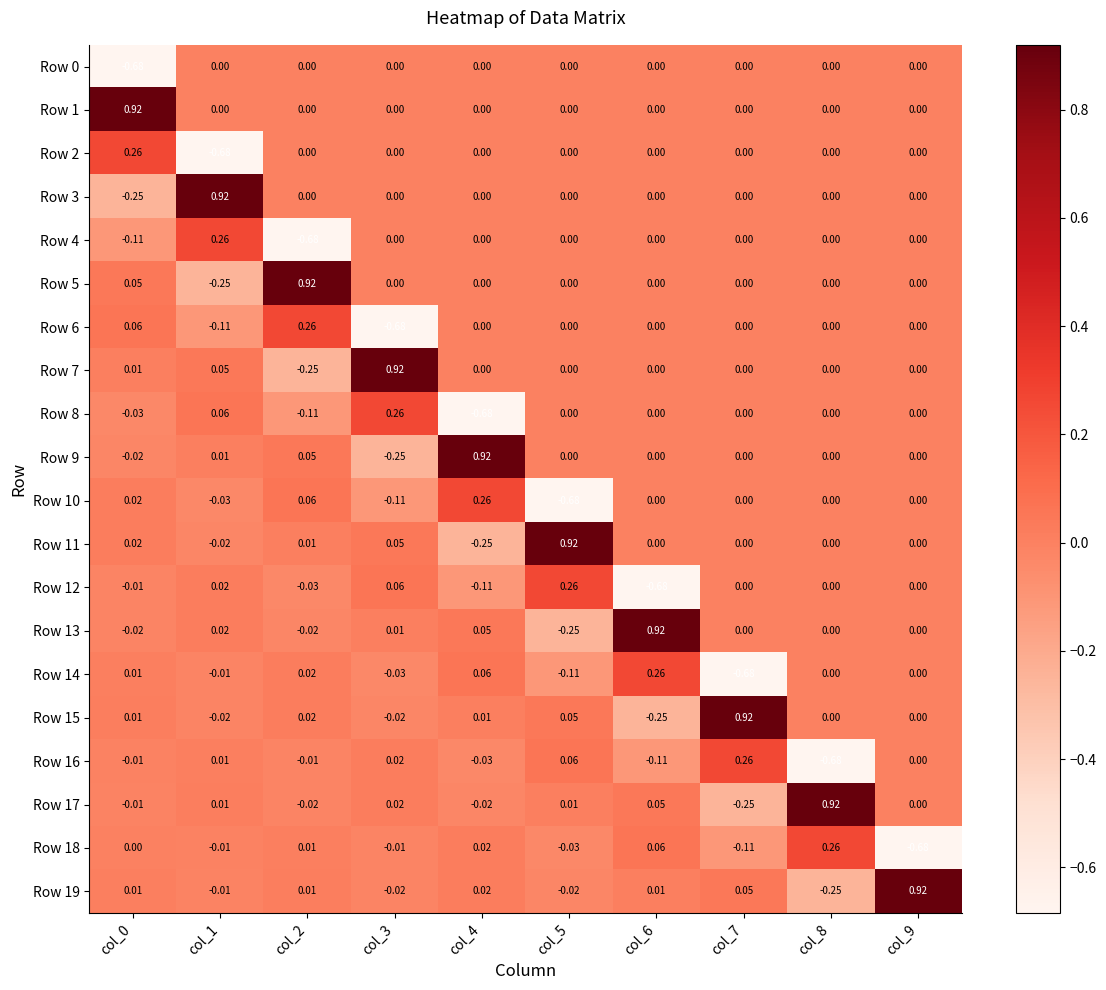

Is the value of Row 18 at col_4 greater than the value of Row 9 at col_0?

Yes